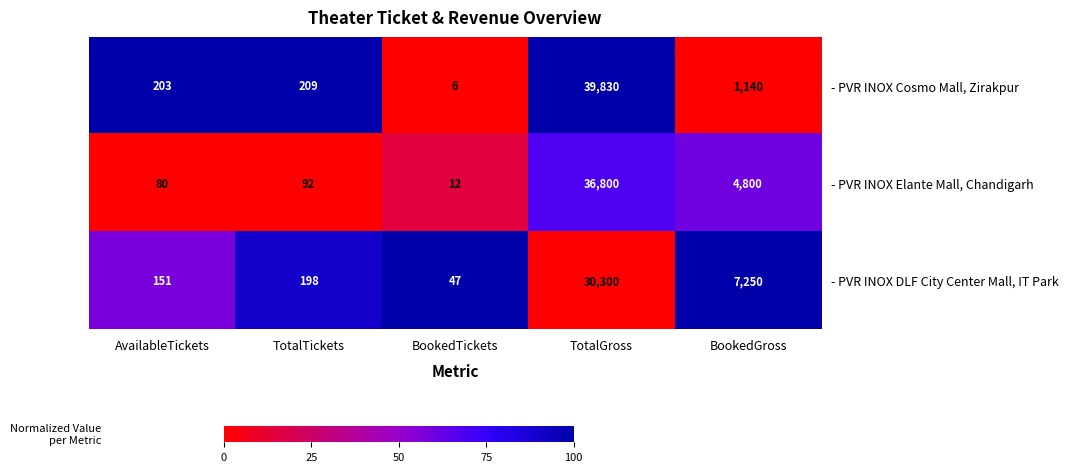

The - PVR INOX Cosmo Mall, Zirakpur series shows 39830 at TotalGross. True or false?

True